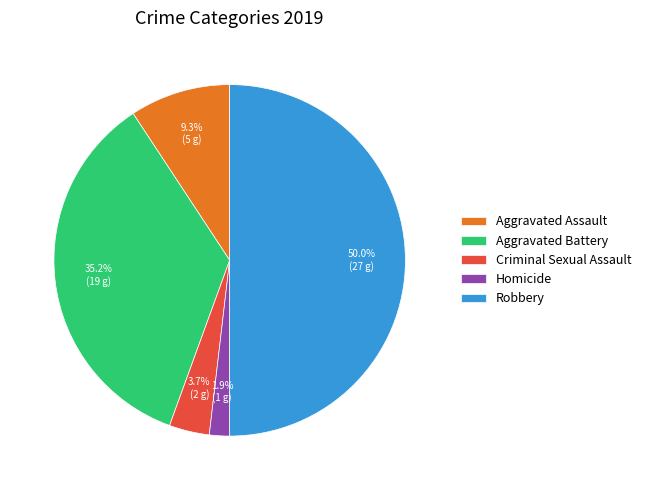

Combined, do Criminal Sexual Assault and Homicide account for over 50%?

No